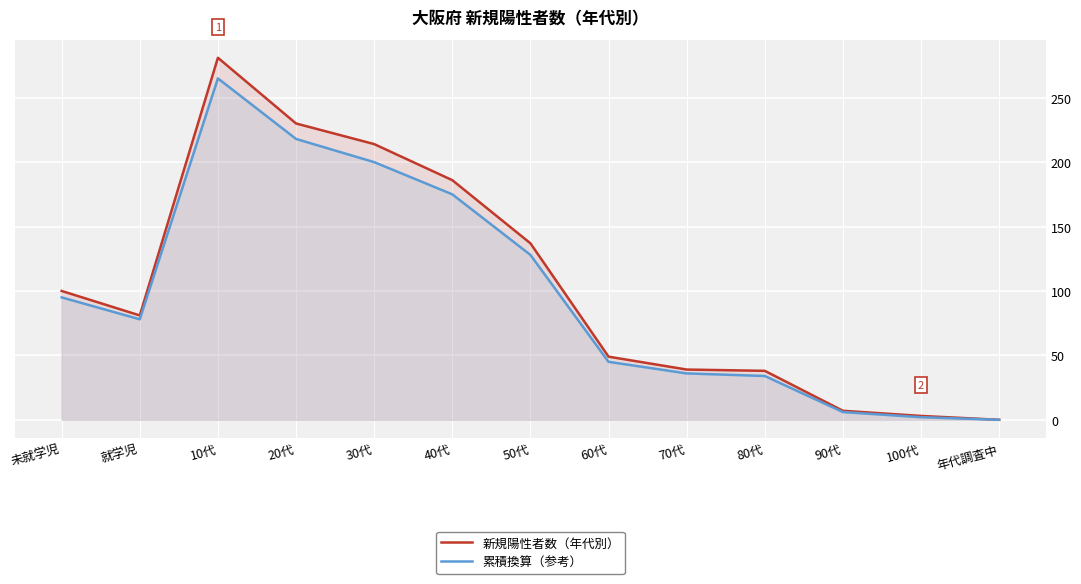

True or false: 新規陽性者数（年代別） and 累積換算（参考） cross at least once.

False